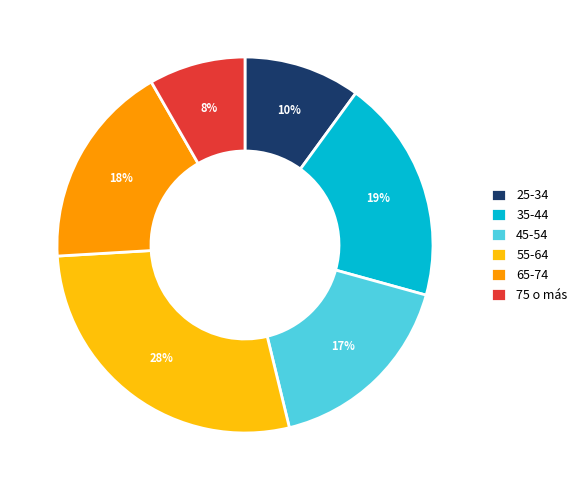

To the nearest percent, what is the combined percentage of 65-74 and 25-34?

28%